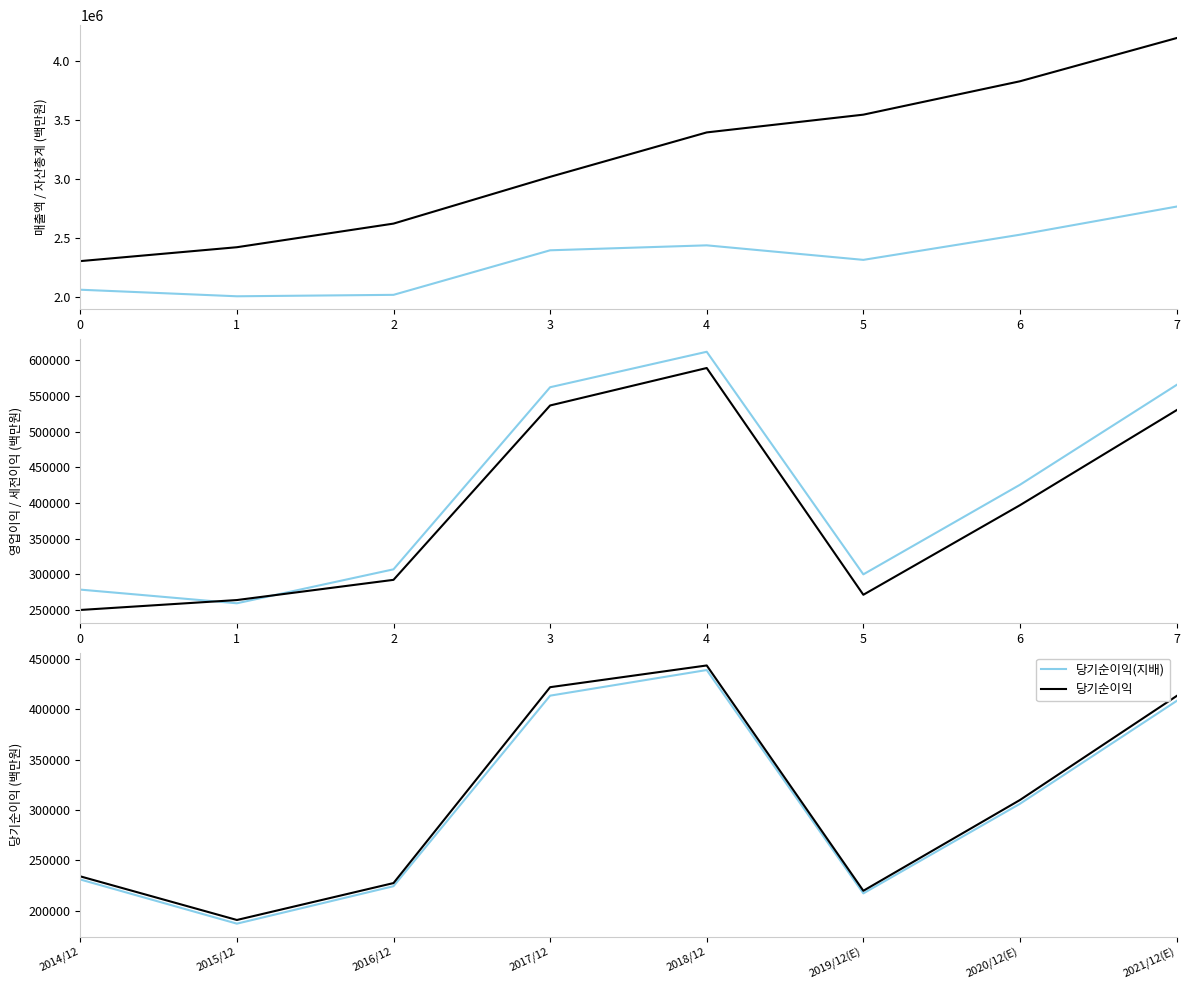

Where is the first local minimum for 영업이익?

5